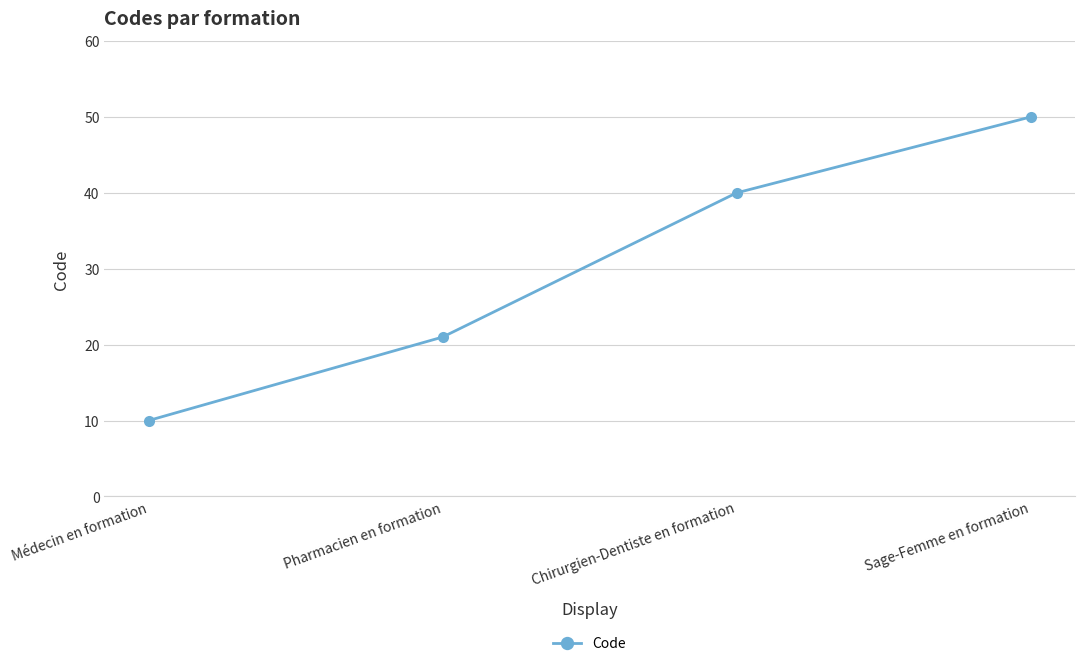

List the labels in order of value, largest first.

Sage-Femme en formation, Chirurgien-Dentiste en formation, Pharmacien en formation, Médecin en formation